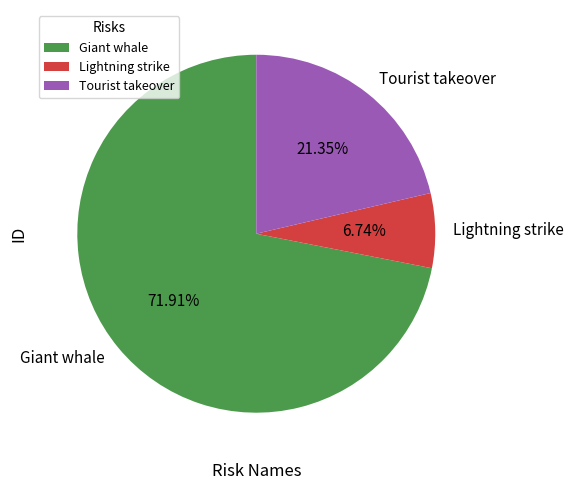

What is the largest slice in the pie chart?

Giant whale